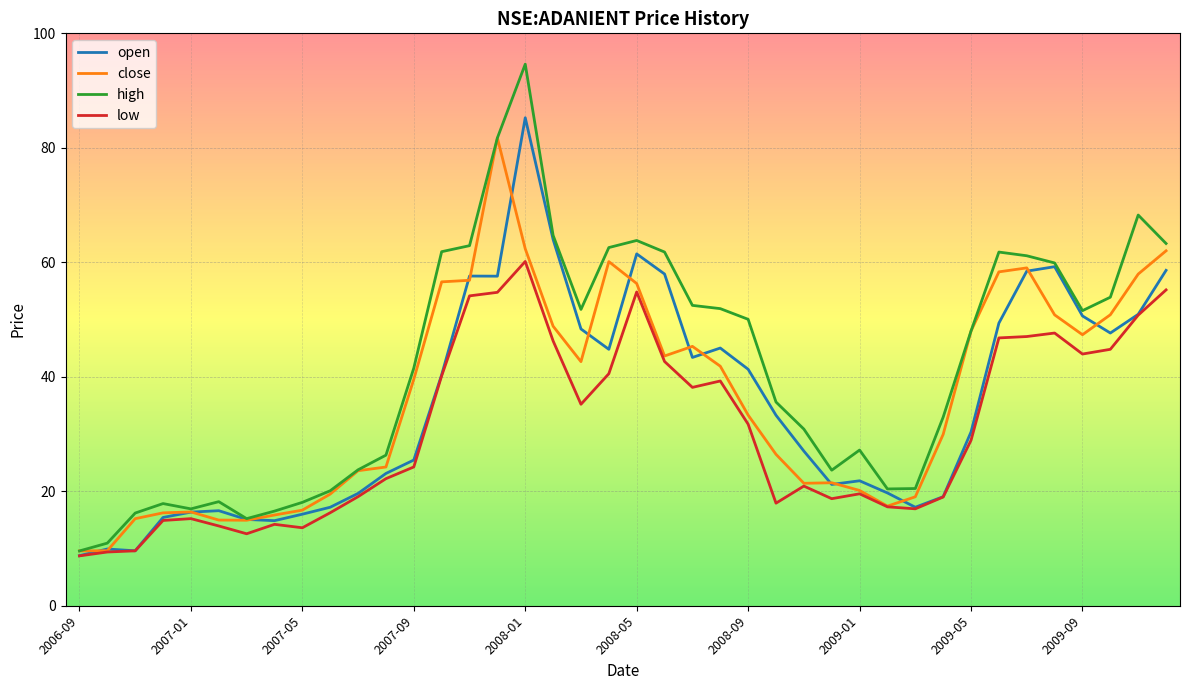

Which series has the widest spread of values?

high